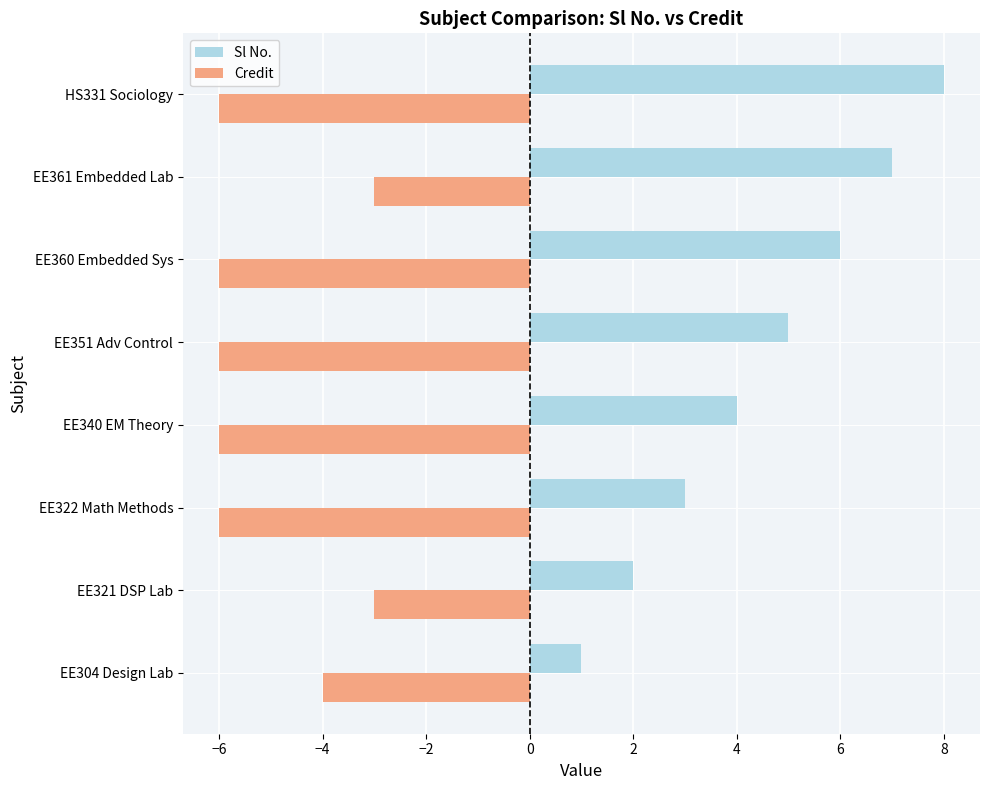

At which category is the sum across all series the highest?

EE361 Embedded Lab